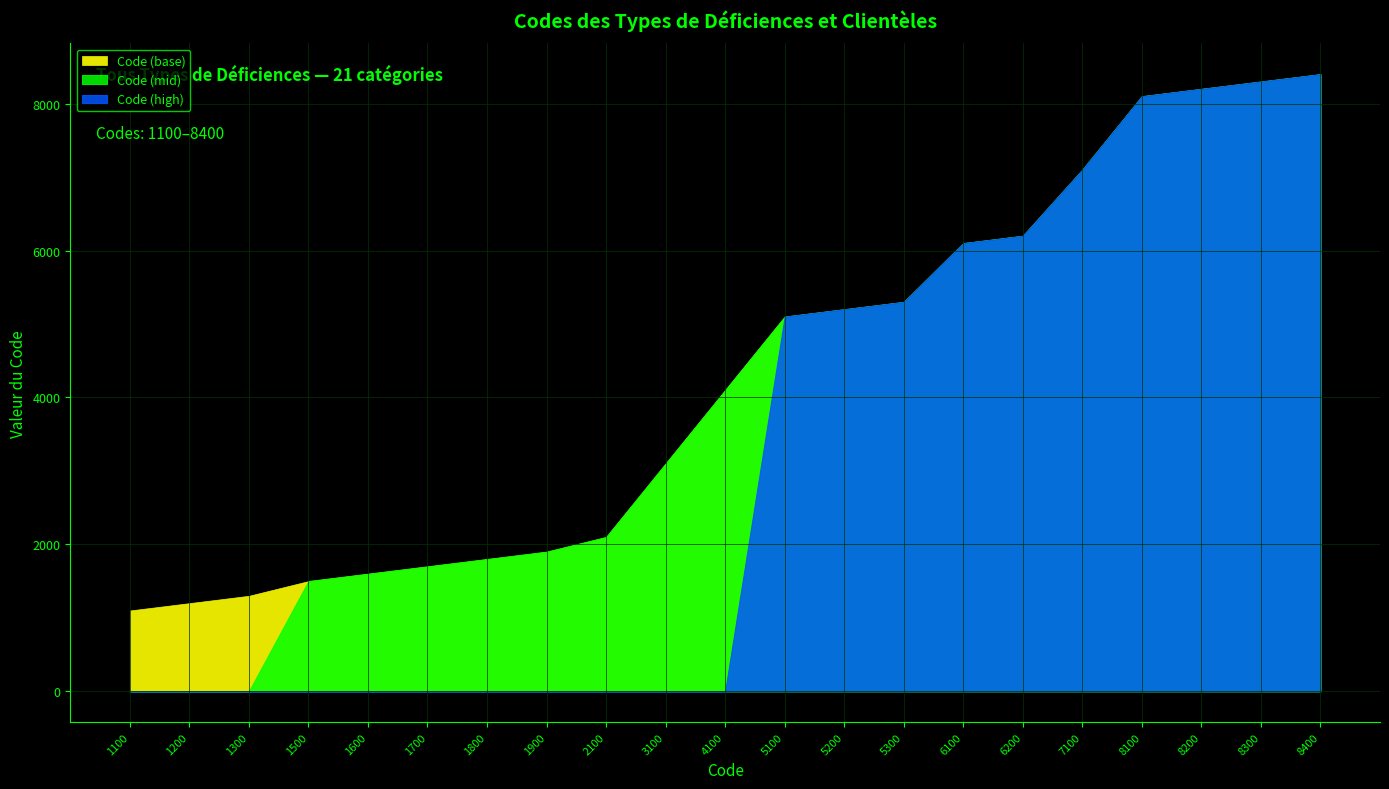

Reading left to right, extract all data points from this chart.

1100	1200	1300	1500	1600	1700	1800	1900	2100	3100	4100	5100	5200	5300	6100	6200	7100	8100	8200	8300	8400